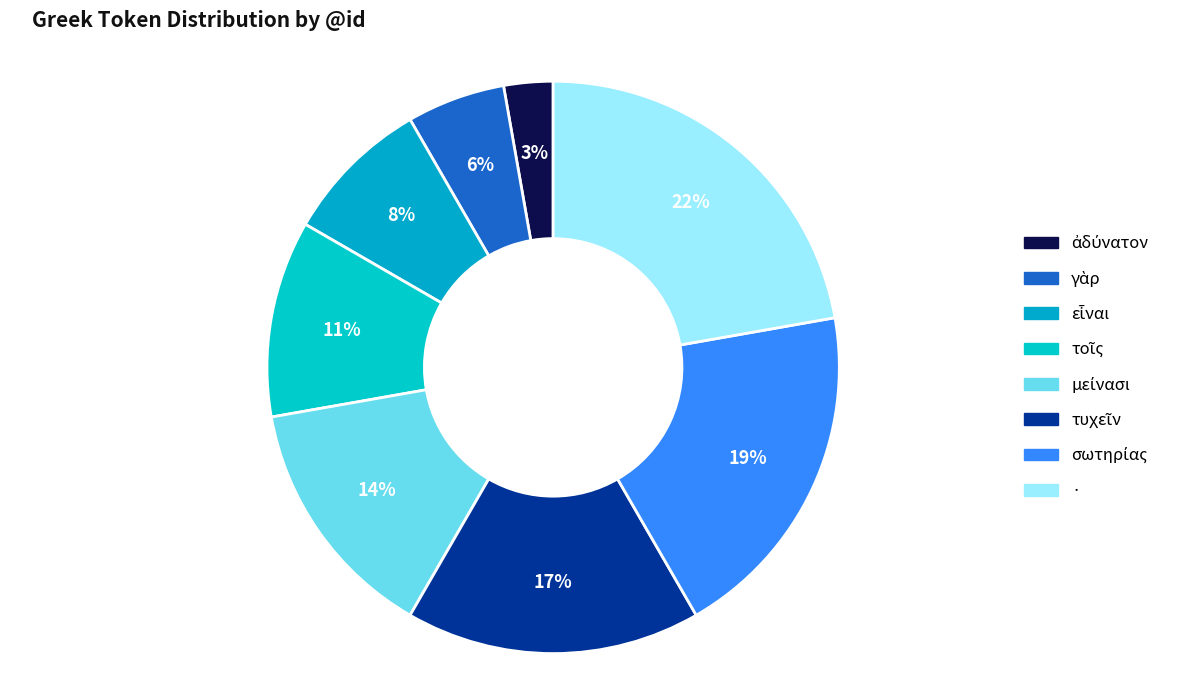

To the nearest percent, what is the average slice percentage?

12%